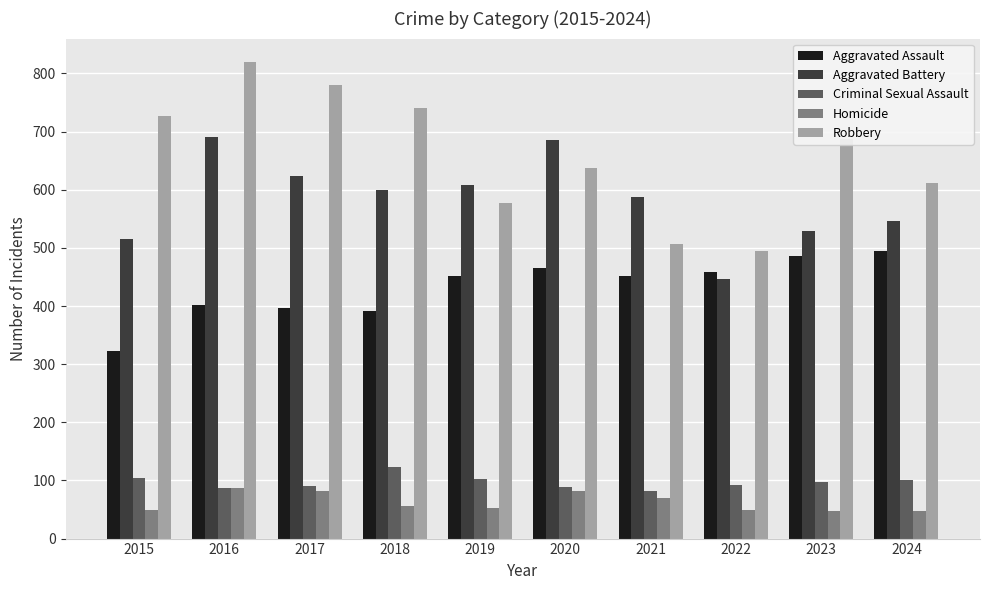

Does the chart contain stacked bars?

No